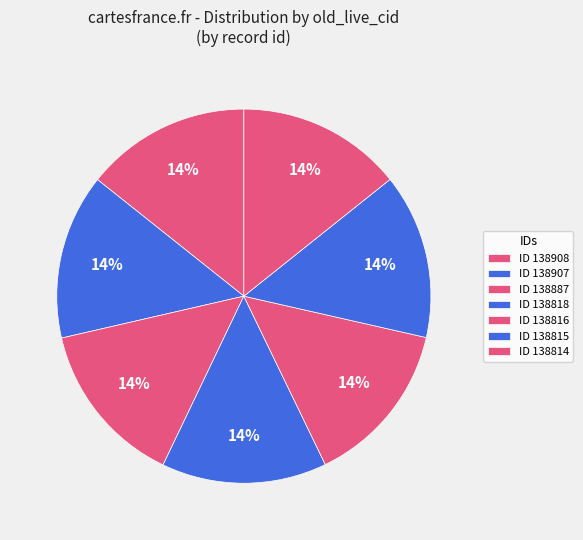

Rank the categories by value from lowest to highest.

138814, 138815, 138816, 138818, 138887, 138907, 138908